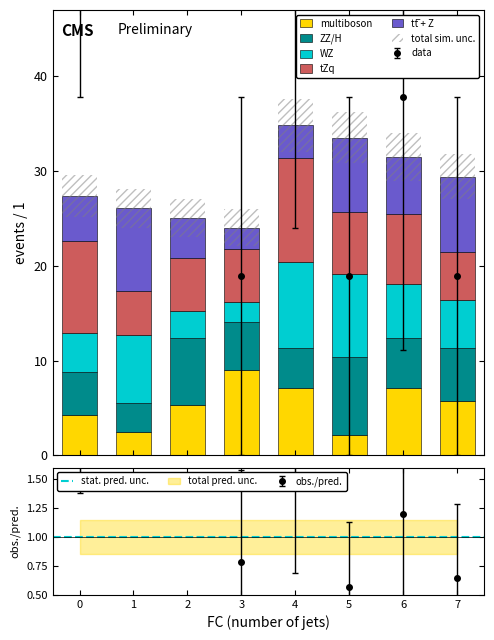

Is it true that x1 equals 4.3 at 0?

True